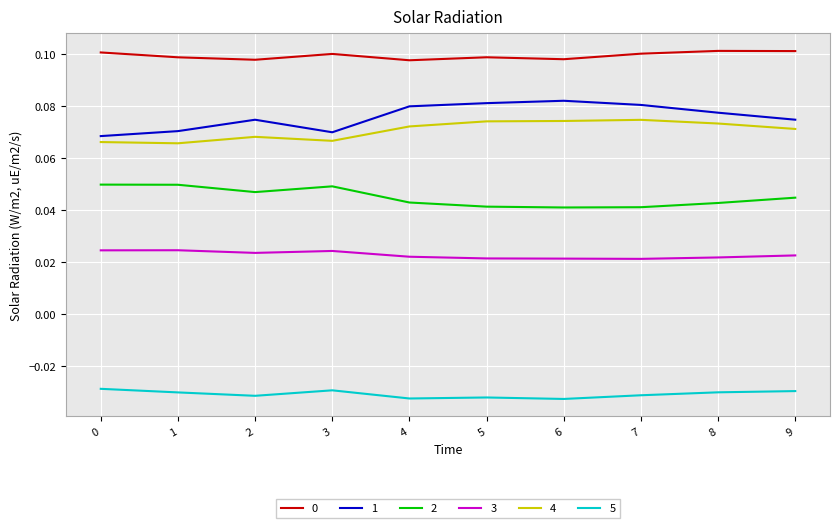

True or false: 3 and 5 cross at least once.

False